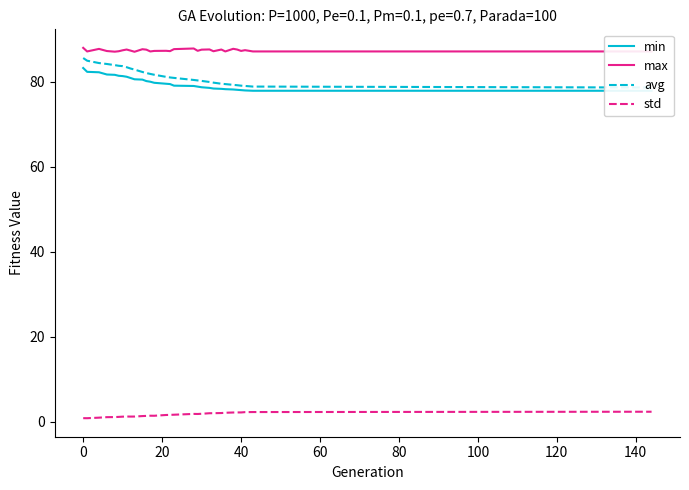

True or false: std and max cross at least once.

False